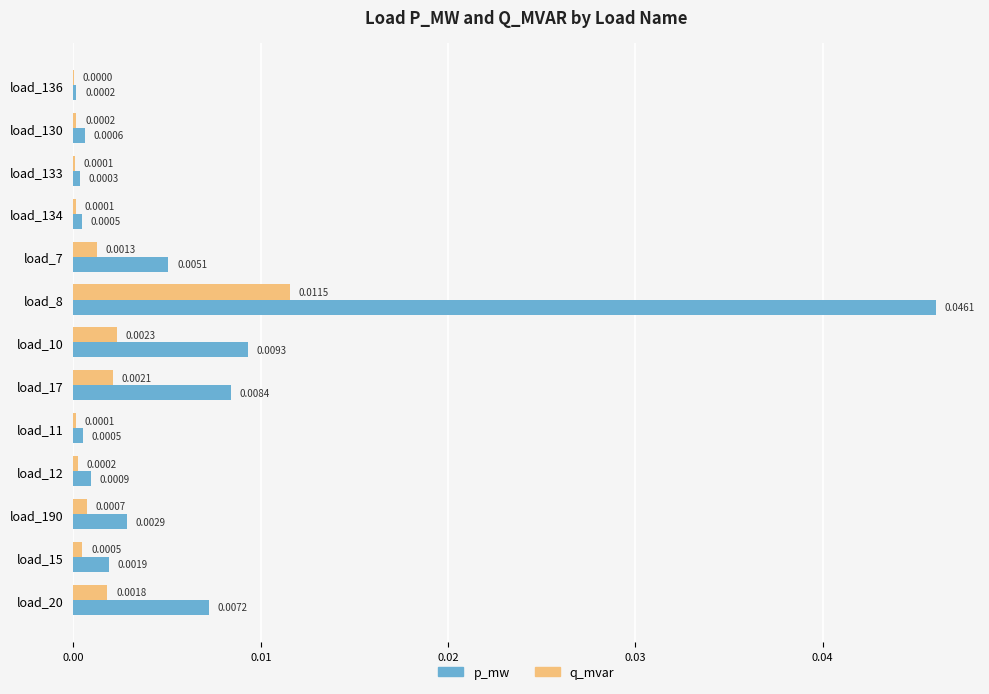

Which series changed the most between load_12 and load_190?

p_mw